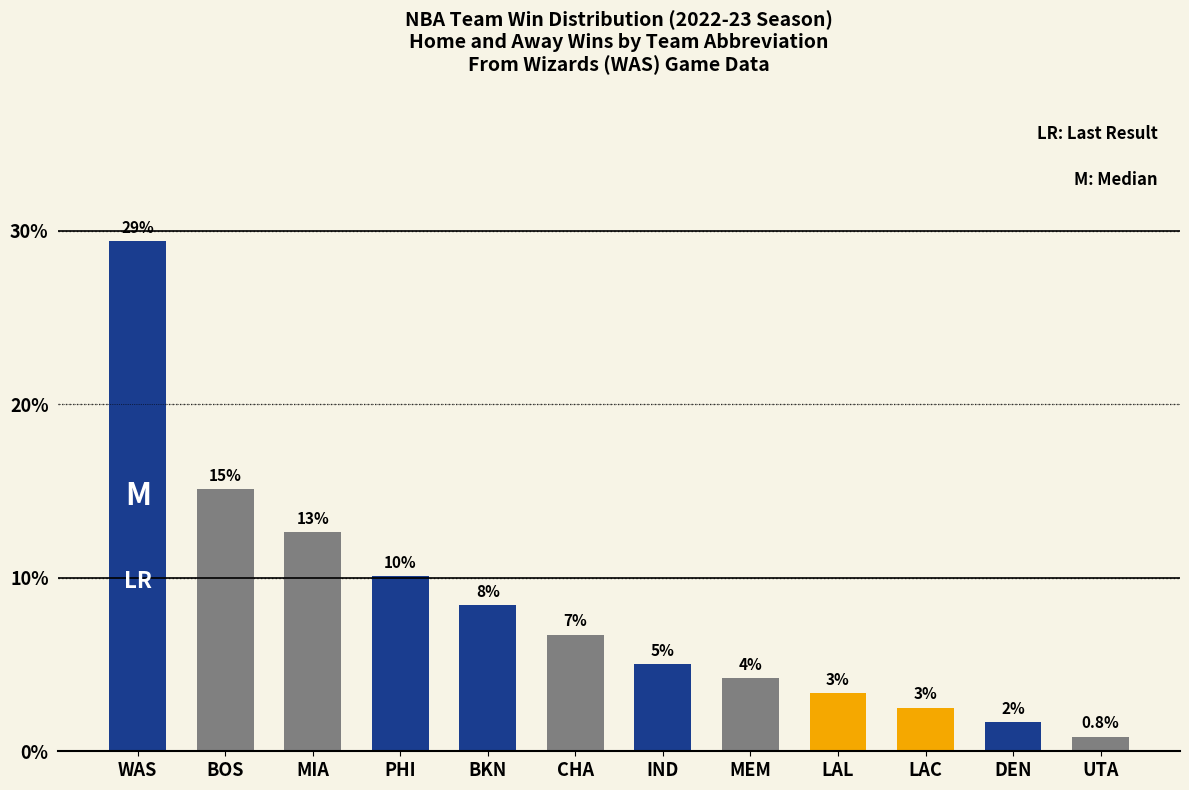

Does the chart contain any negative values?

No